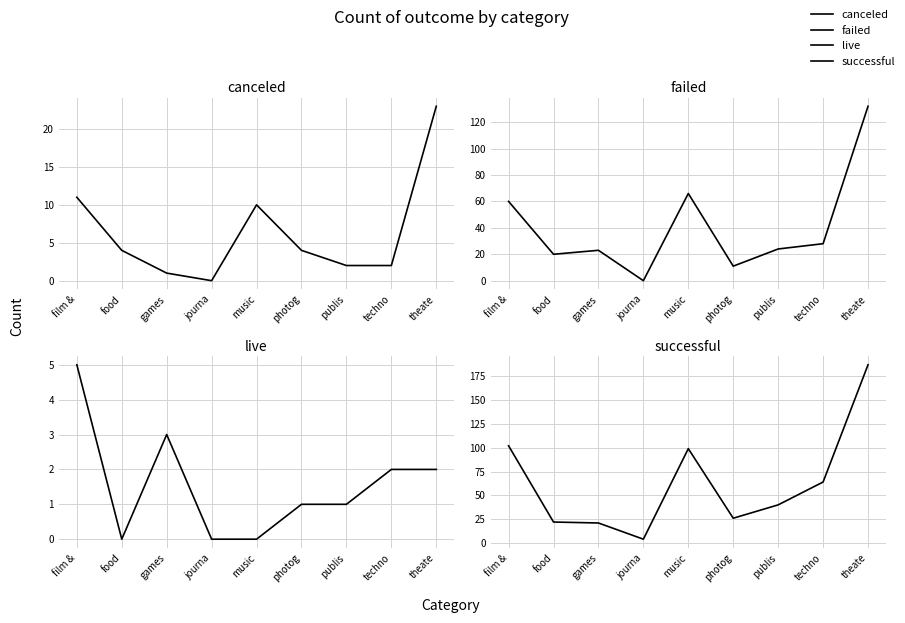

Which category has the highest value across all series?

theate